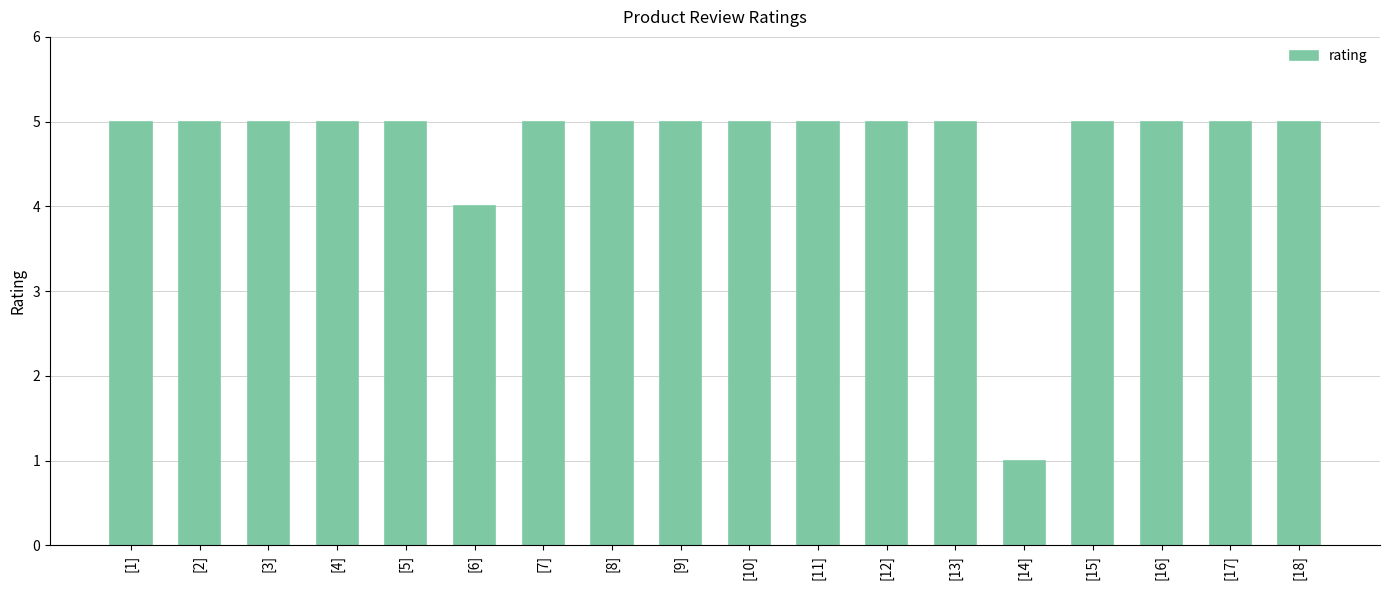

The value at [3] is 5. True or false?

True